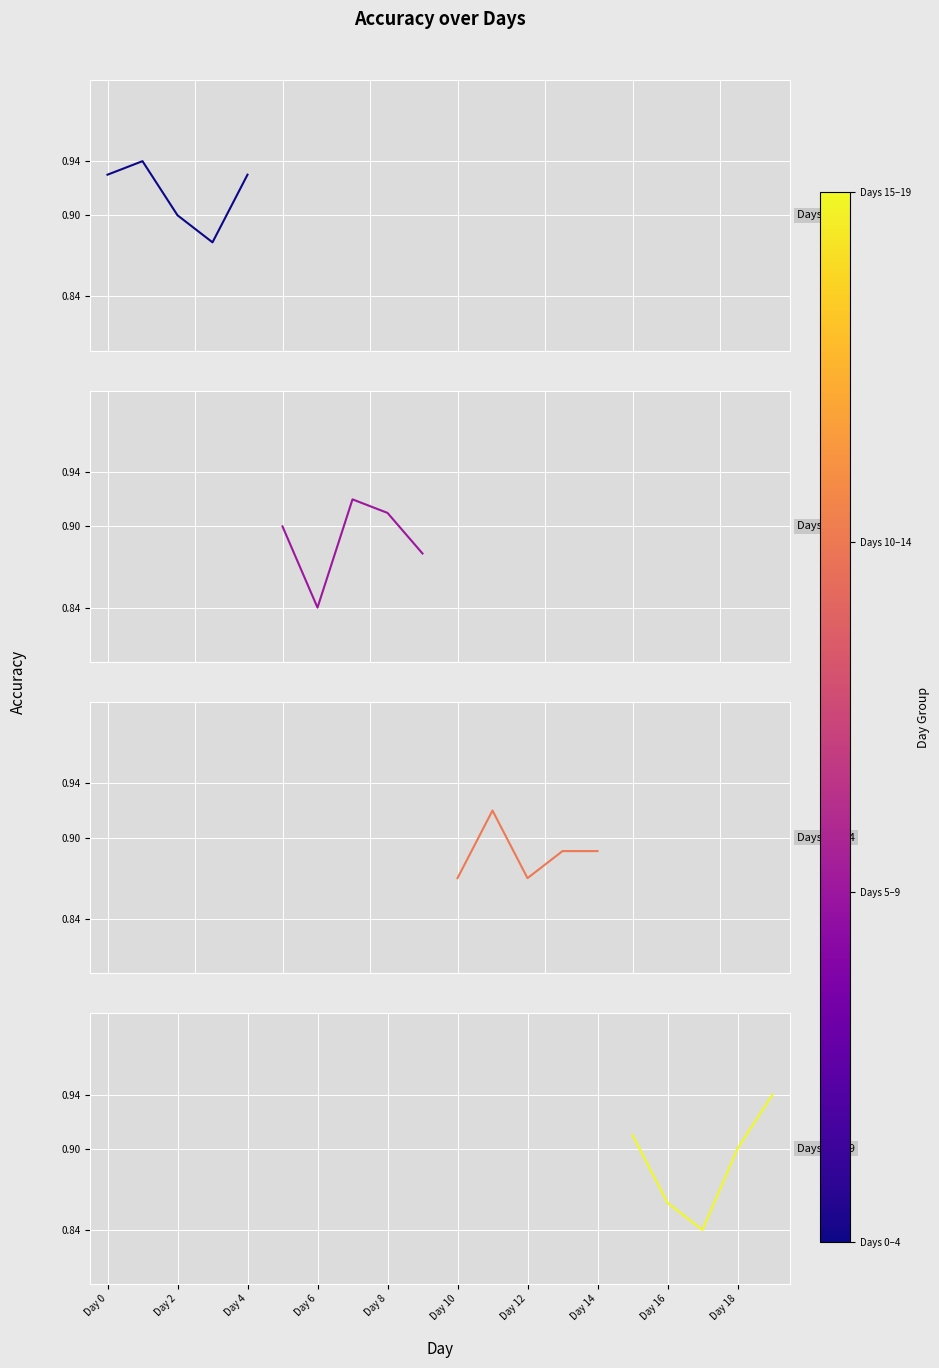

What is the difference between the second highest and minimum values in the Days 0–4 series?

0.1